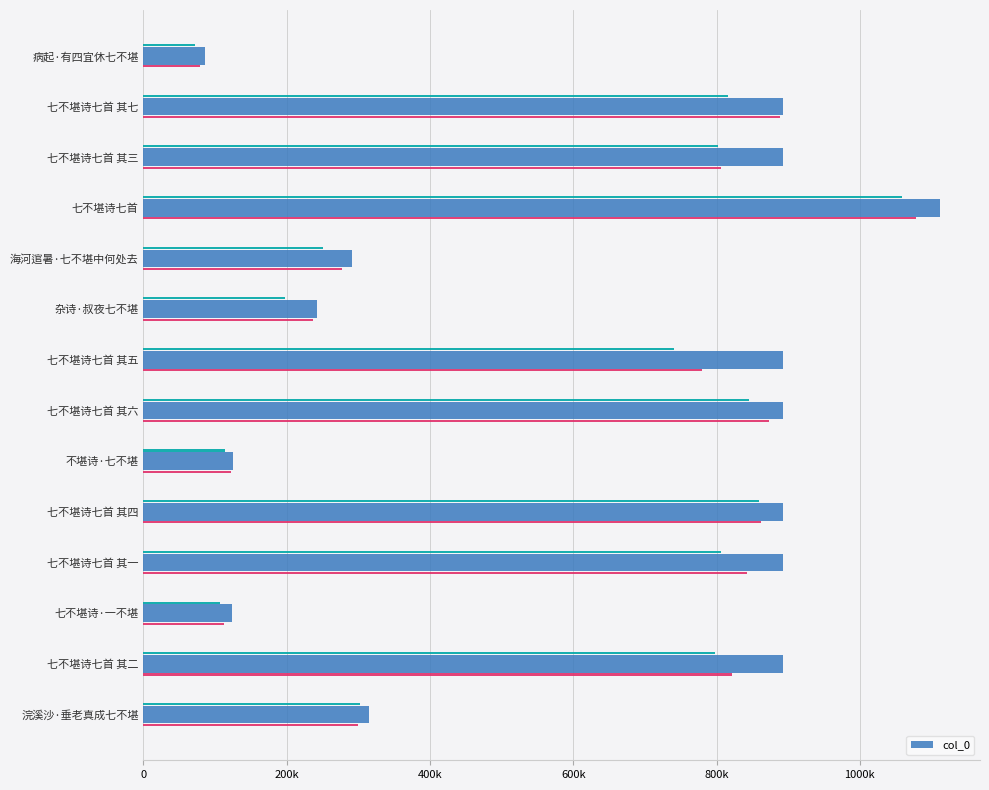

What value does the data have at 12, to the nearest 50?

893100